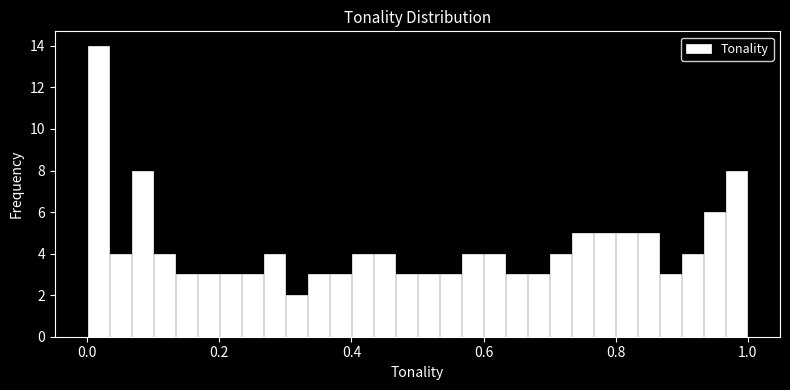

Read against the x-axis, roughly where is the centre of the tallest bar?

0.02